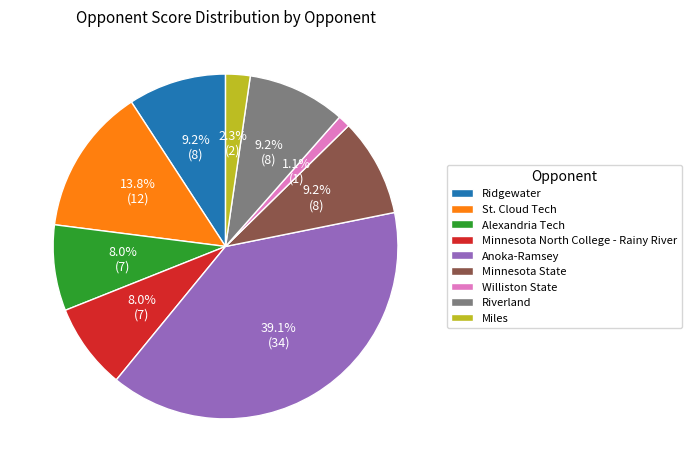

What portion of the pie excludes Anoka-Ramsey?

60.9%